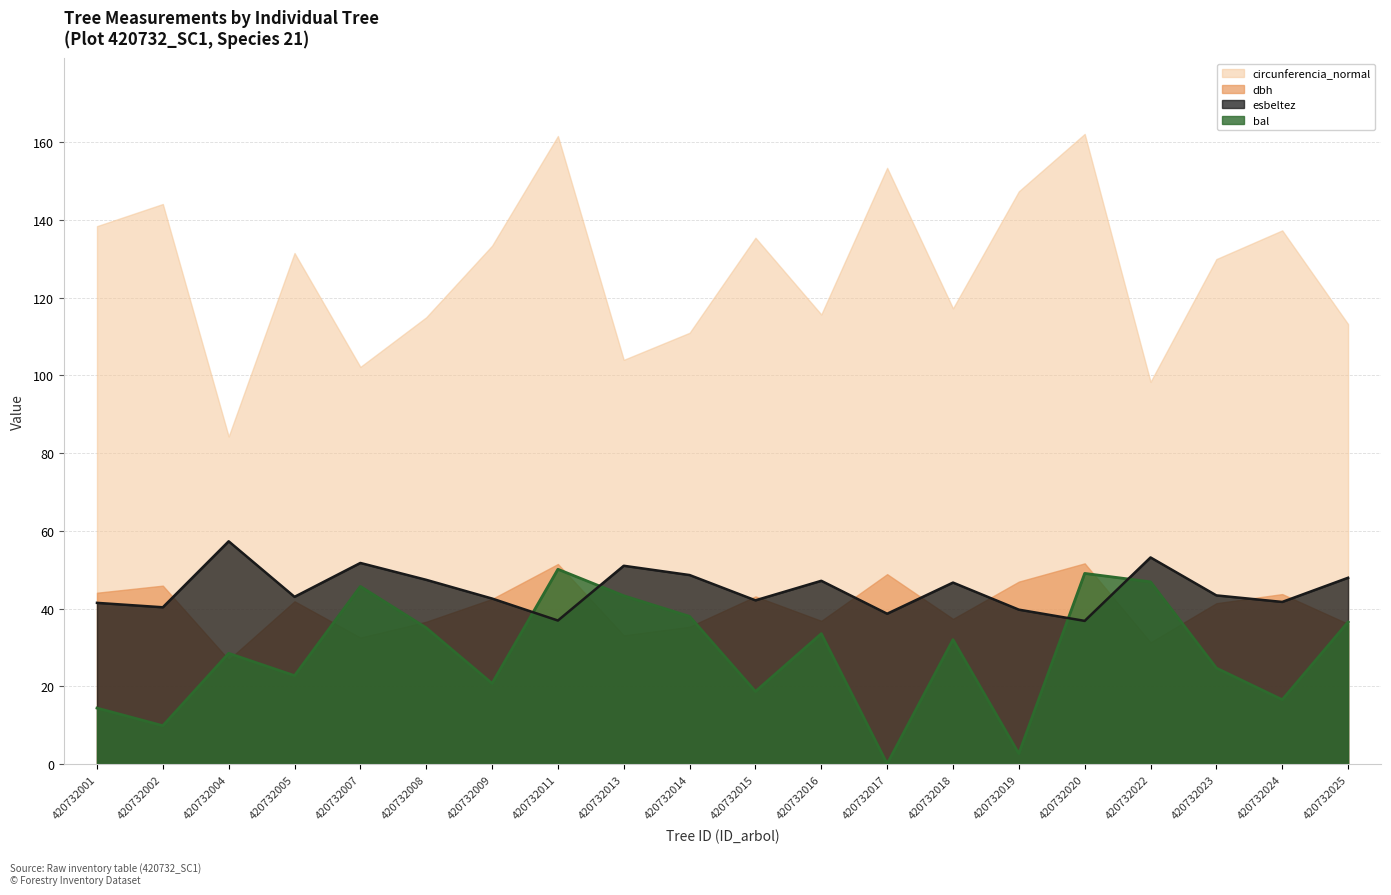

The value of dbh at 420732008 is 67.8. True or false?

False